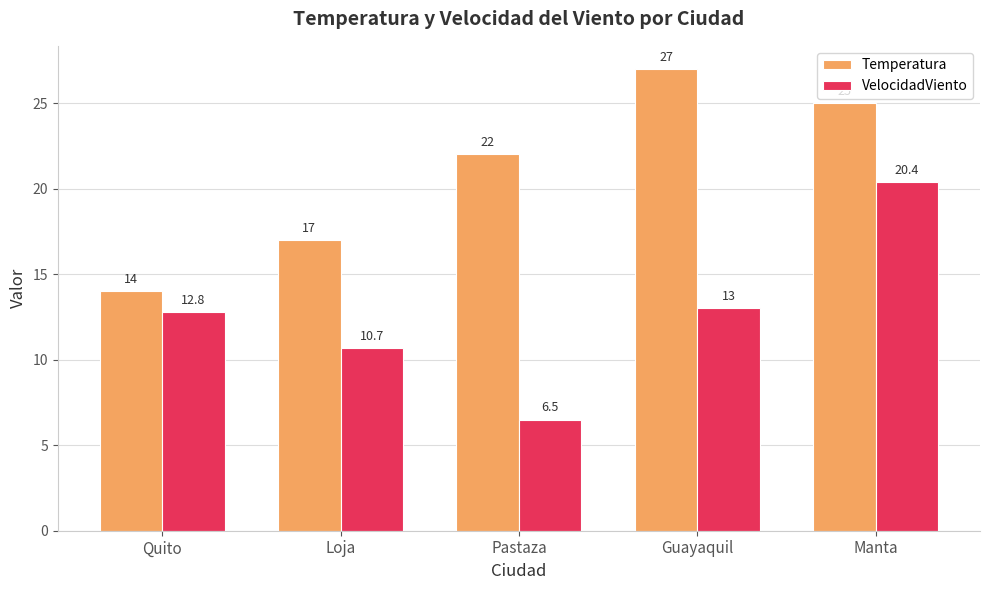

Count the Temperatura values in the range 17 to 25.

3